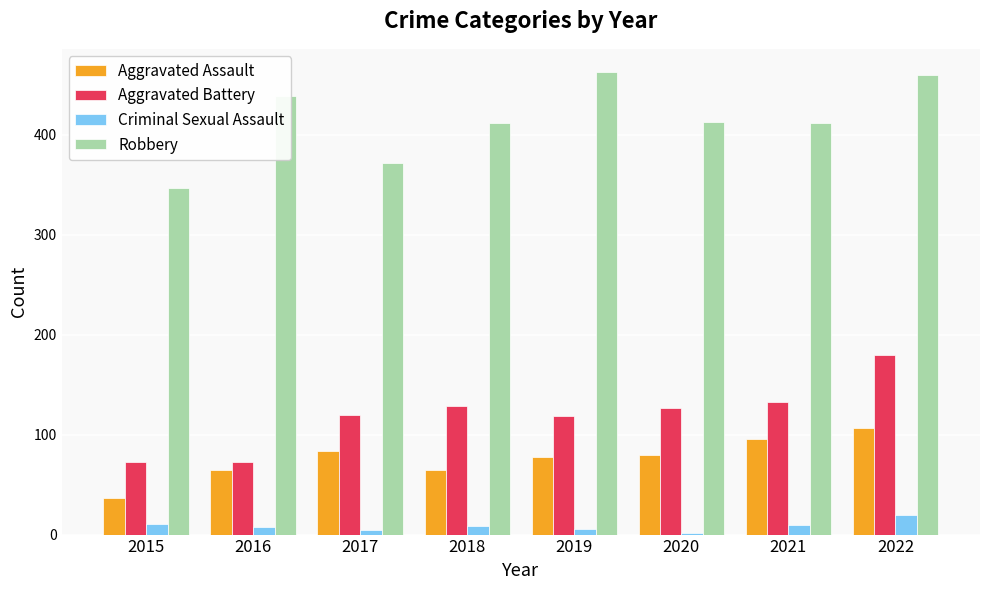

The value of Aggravated Assault at 2017 is 126. True or false?

False